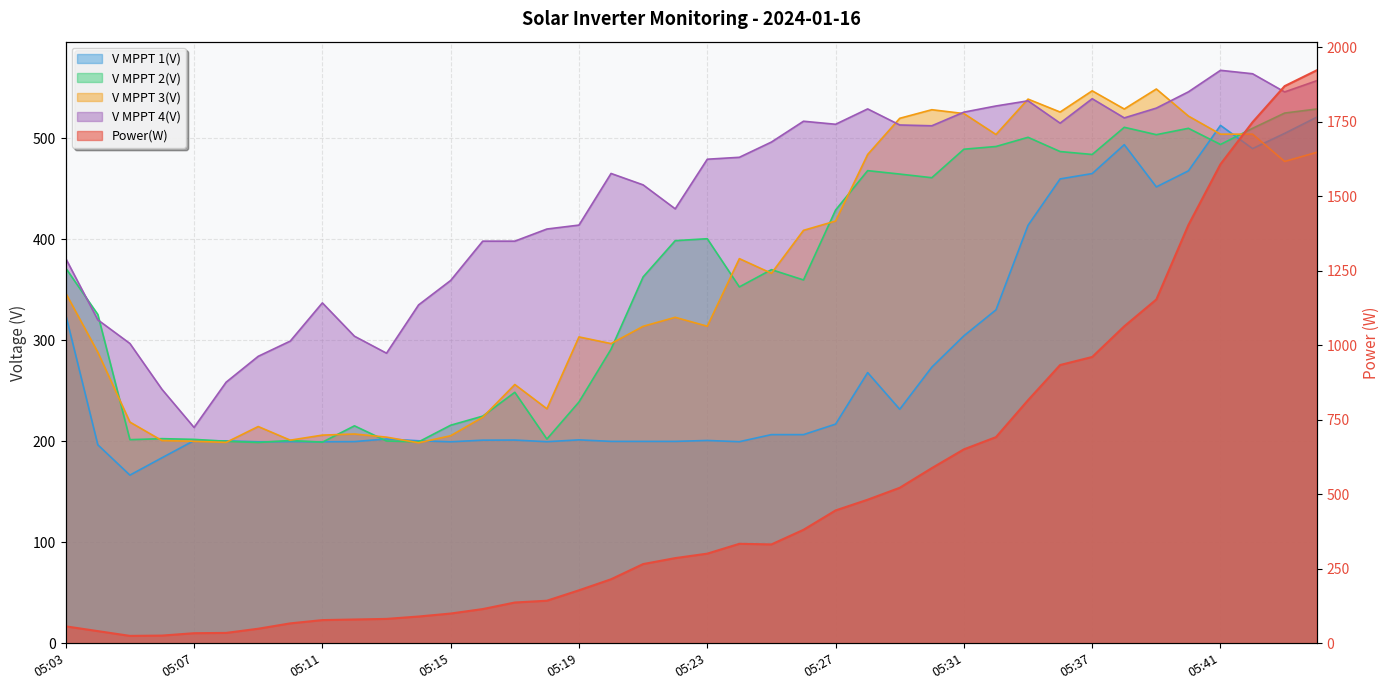

At how many categories does at least one series exceed 519?

15